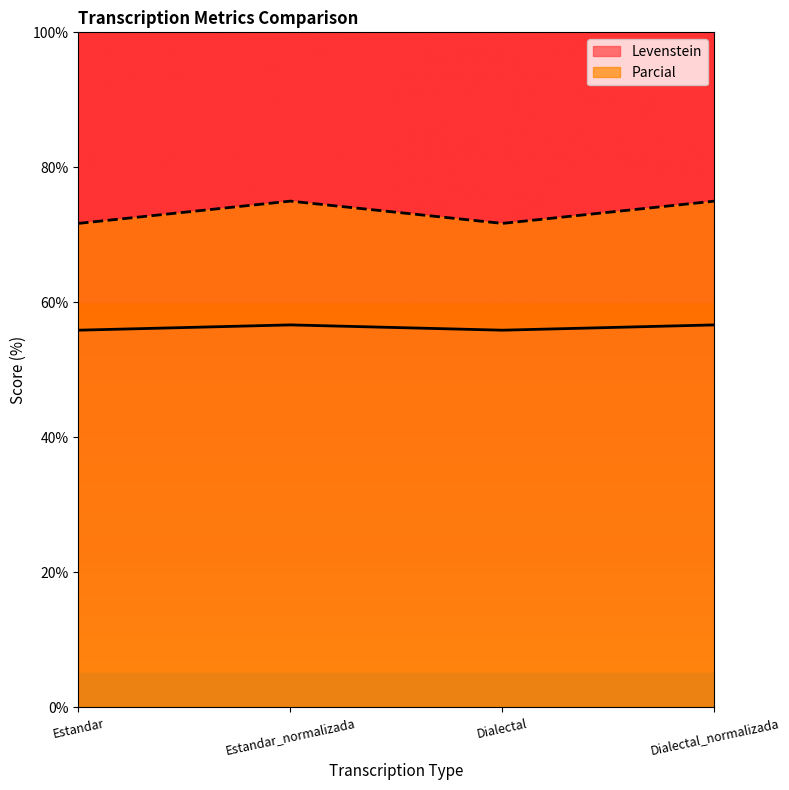

What value does the Levenstein series have at Dialectal?

55.9